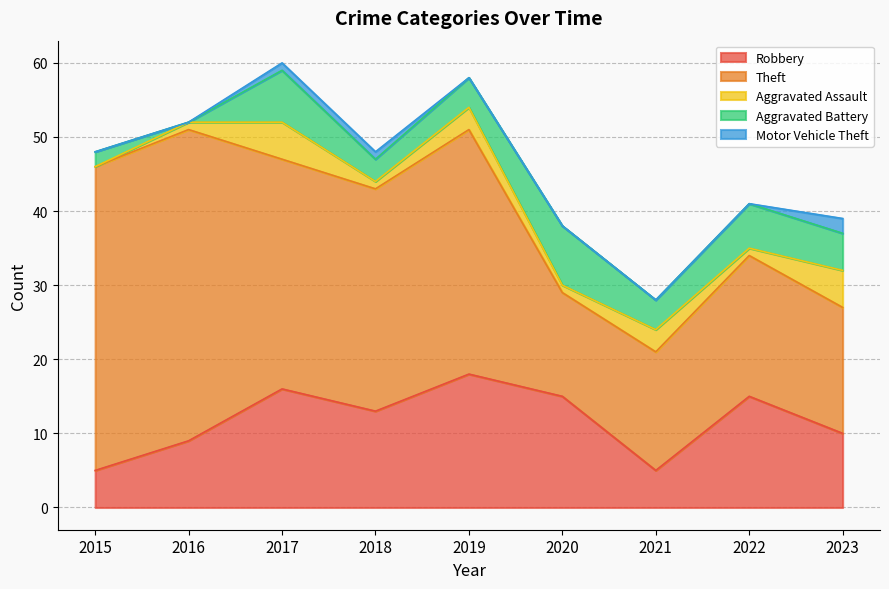

List the labels in order of Motor Vehicle Theft value, largest first.

2023, 2017, 2018, 2015, 2016, 2019, 2020, 2021, 2022